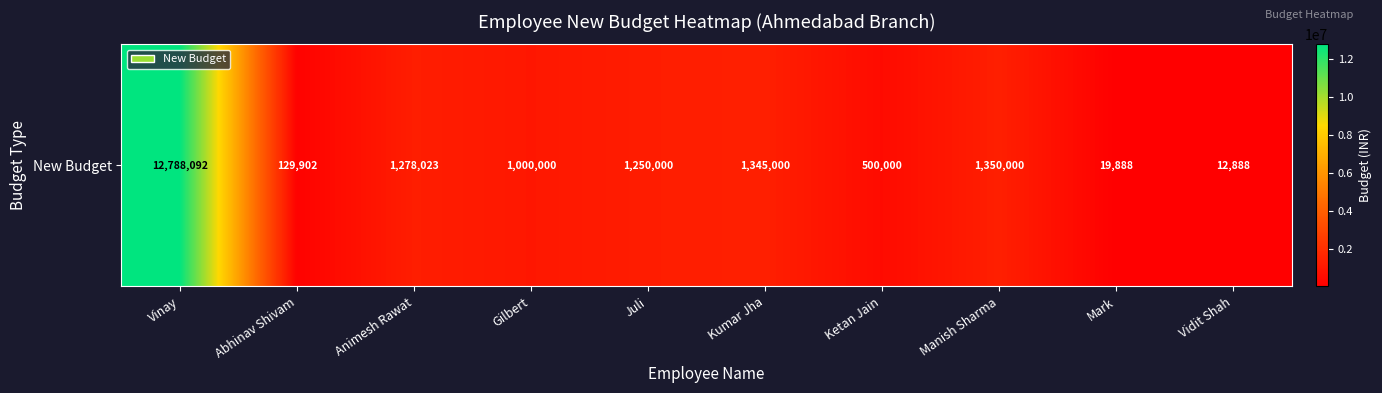

Reading right to left, transcribe all the data shown in this chart.

12888	19888	1350000	500000	1345000	1250000	1000000	1278023	129902	12788092